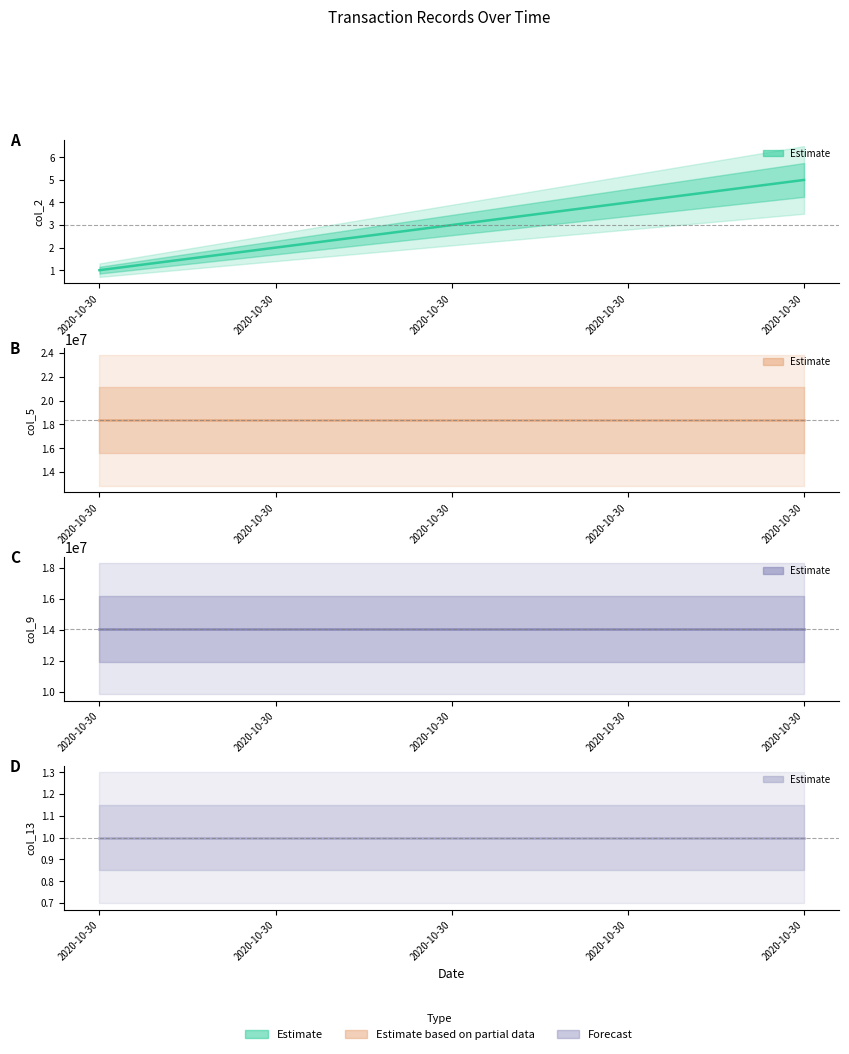

Between 2020-10-30 and 2020-10-30, which series saw the biggest shift?

col_2